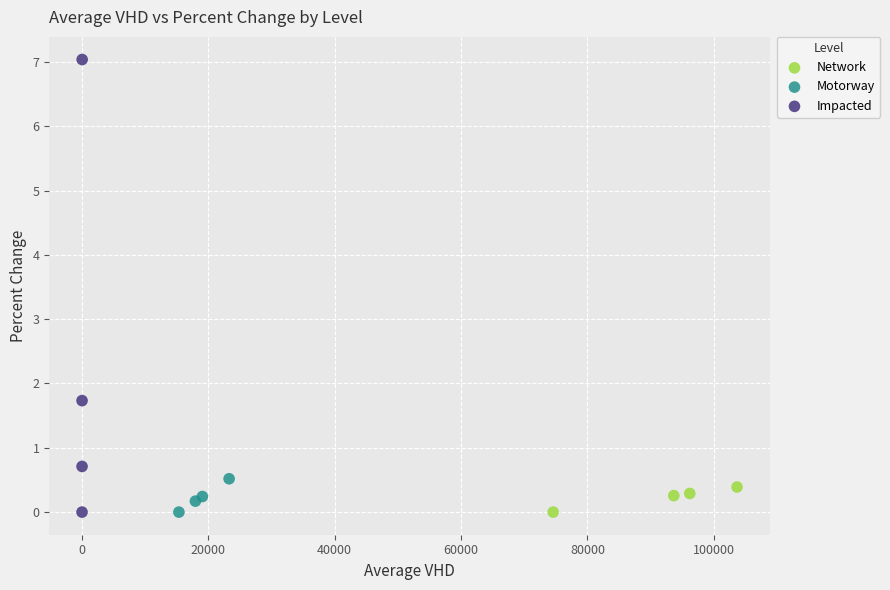

Which series has the widest spread of Y values?

Impacted